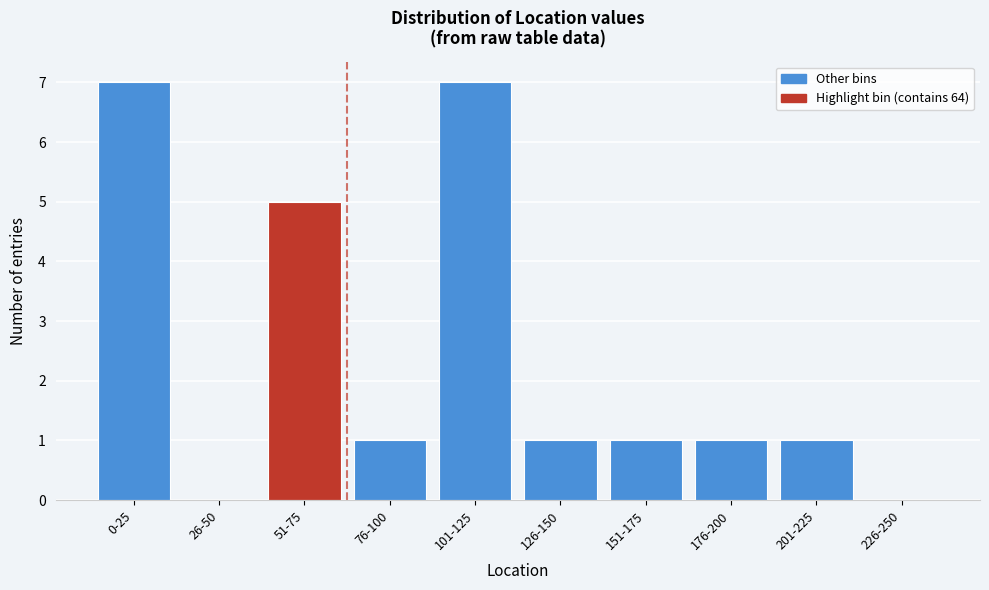

Reading right to left, what are all the values shown in this chart?

226-250=0	201-225=1	176-200=1	151-175=1	126-150=1	101-125=7	76-100=1	51-75=5	26-50=0	0-25=7